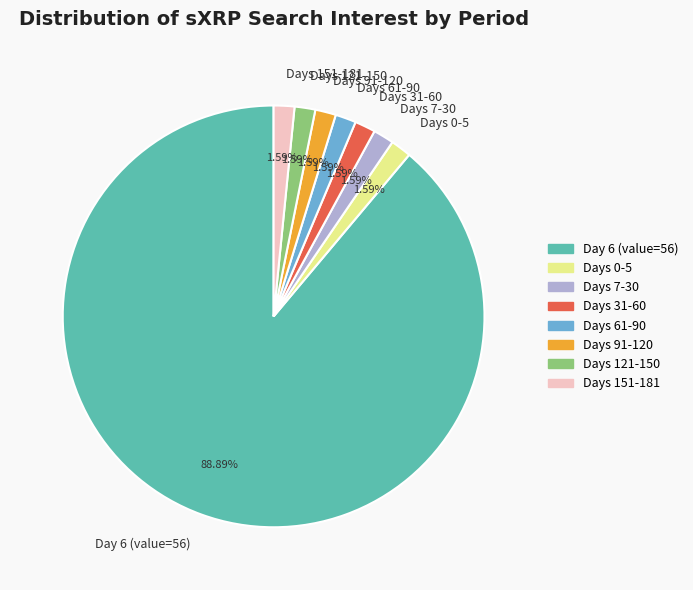

Approximately how many times larger is the value at Days 151-181 compared to Days 7-30?

1.0